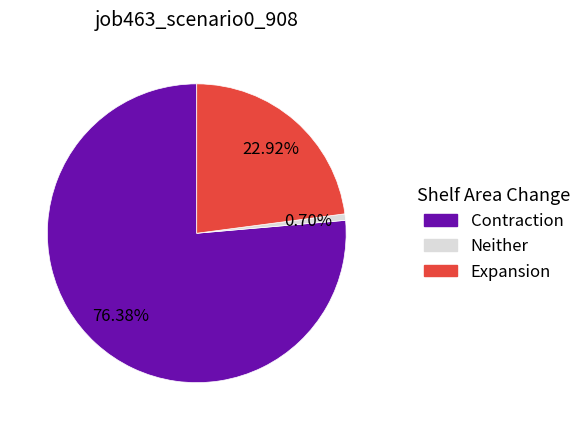

Rank the categories by value from lowest to highest.

Neither, Expansion, Contraction